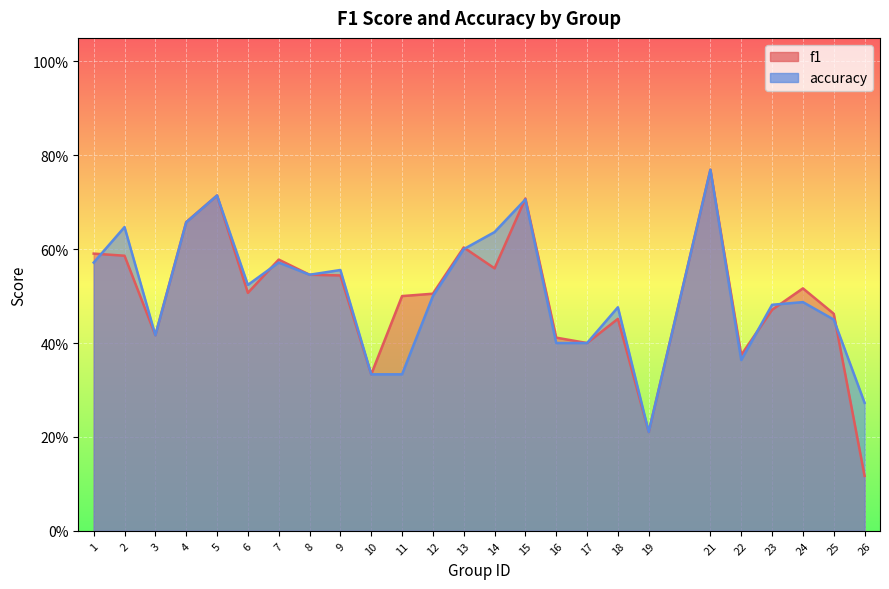

Which label corresponds to the largest value in the chart?

21